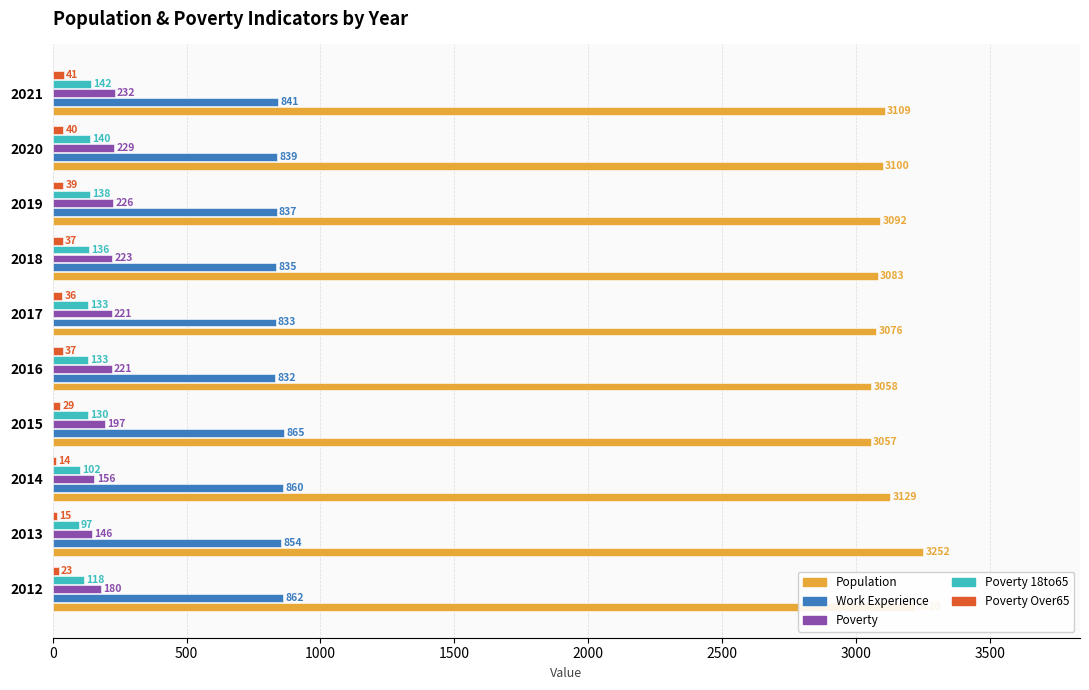

What is the minimum value shown in the chart?

14